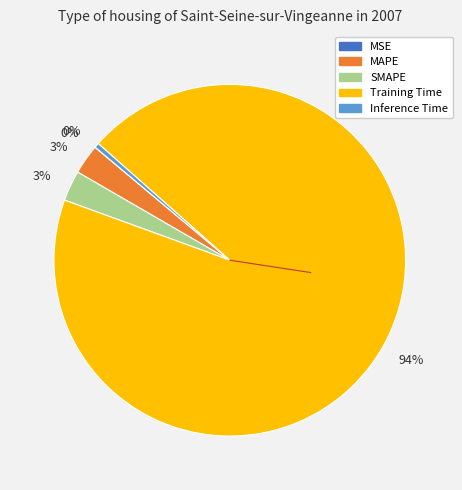

Which has a higher value, SMAPE or Inference Time?

SMAPE